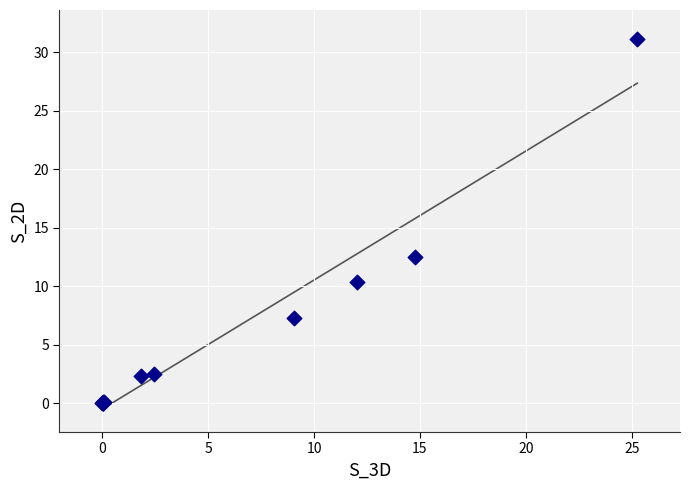

What Y value in the scatter plot is closest to 15?

12.5